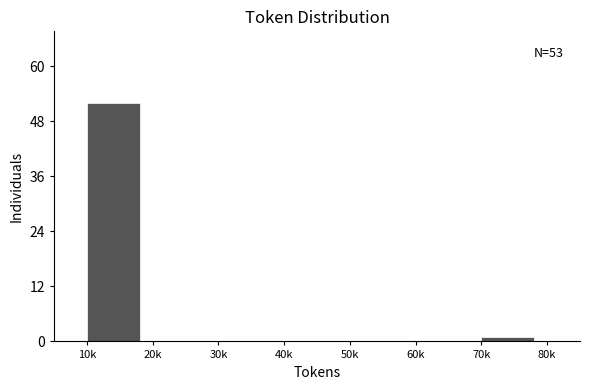

Reading right to left, list all the values displayed in this chart.

70k=1	60k=0	50k=0	40k=0	30k=0	20k=0	10k=52